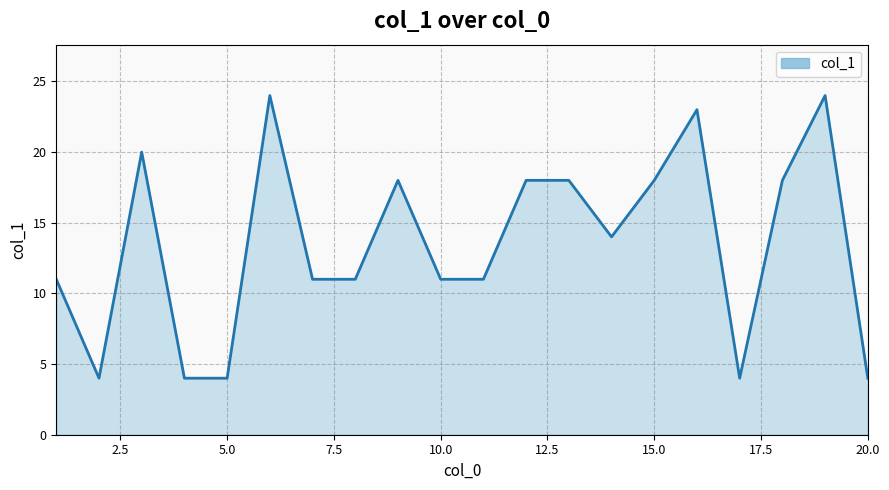

What is the greatest value displayed?

24